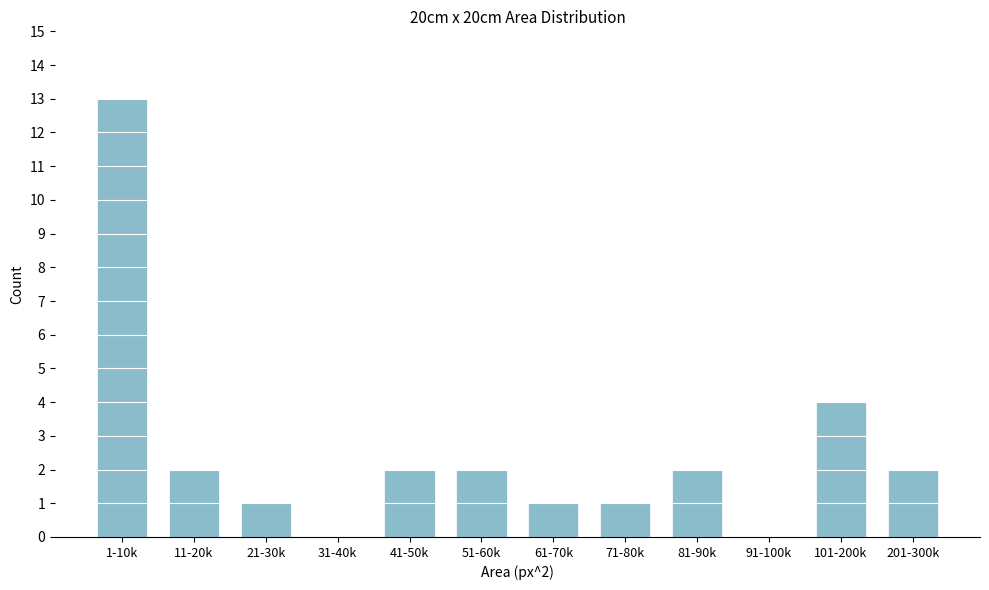

Reading left to right, extract all data points from this chart.

1-10k=13	11-20k=2	21-30k=1	31-40k=0	41-50k=2	51-60k=2	61-70k=1	71-80k=1	81-90k=2	91-100k=0	101-200k=4	201-300k=2